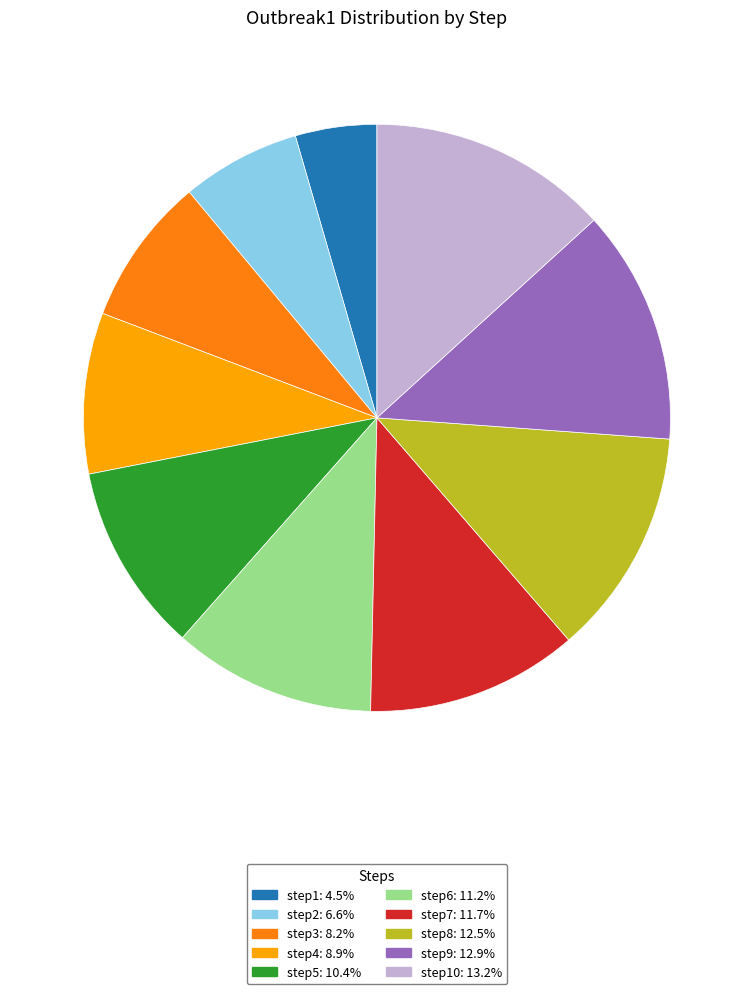

Is the sum of step5: 10.4% and step7: 11.7% greater than half?

No